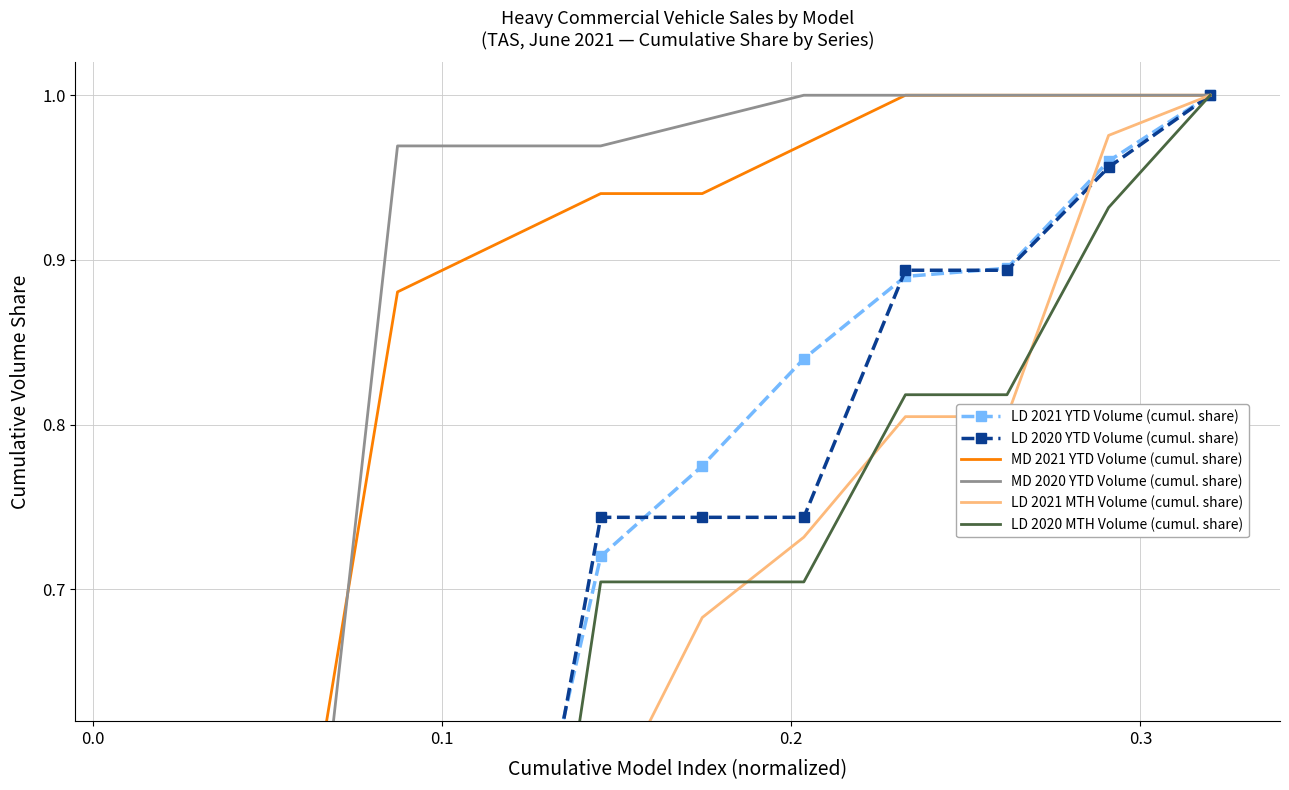

Is the value of MD 2020 YTD Volume (cumul. share) at 0.2 greater than the value of LD 2021 YTD Volume (cumul. share) at 10?

Yes